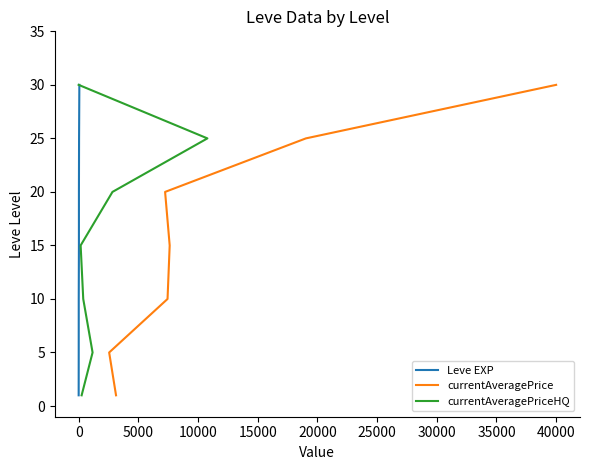

How many data points in currentAveragePriceHQ are less than 15?

3